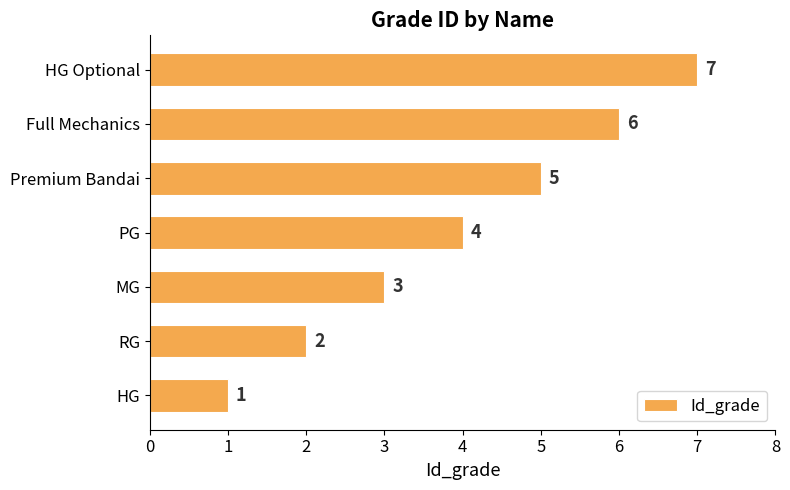

What is the maximum value shown in the chart?

7